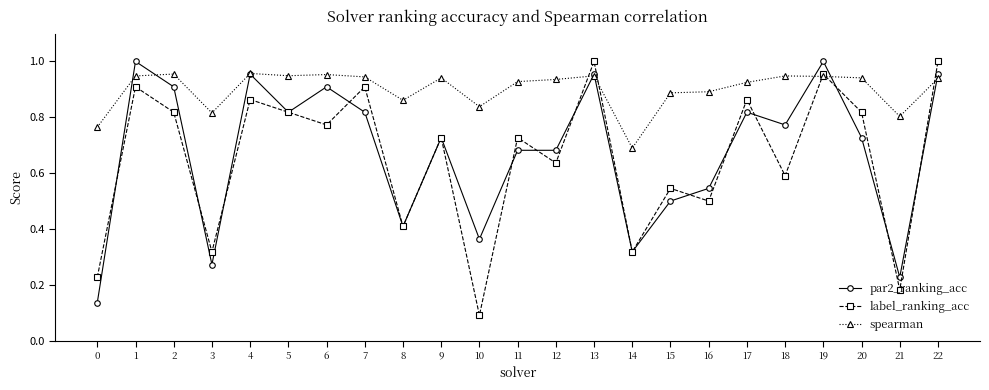

At which category does par2_ranking_acc reach its first local valley?

3